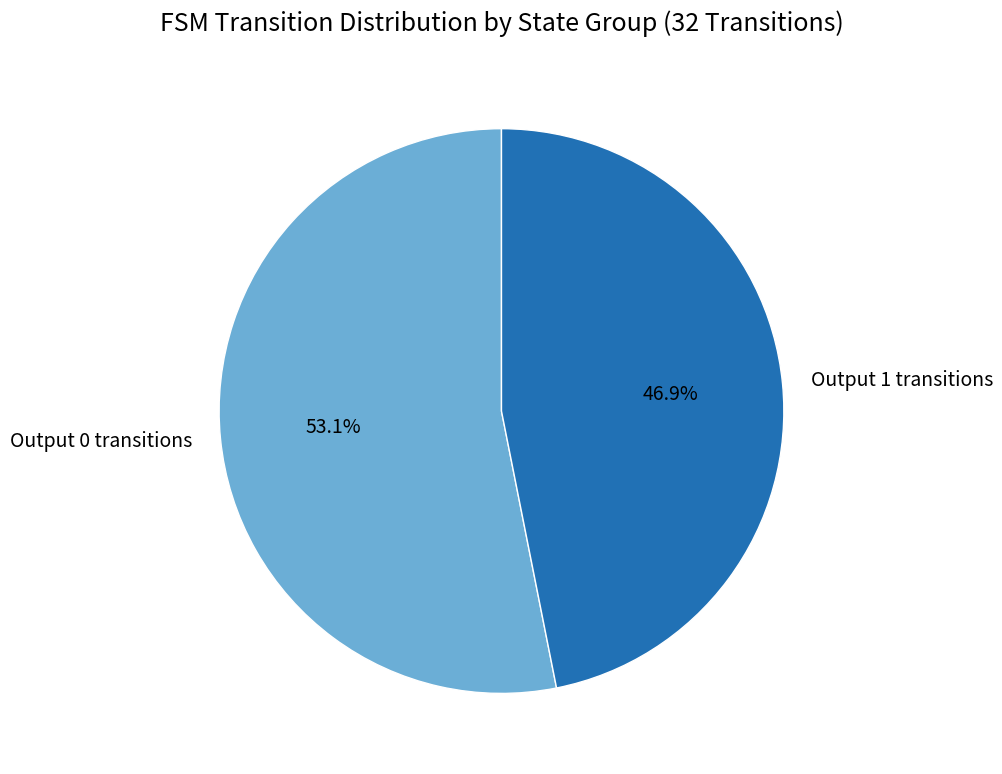

Rank the categories by value from highest to lowest.

Output 0 transitions, Output 1 transitions